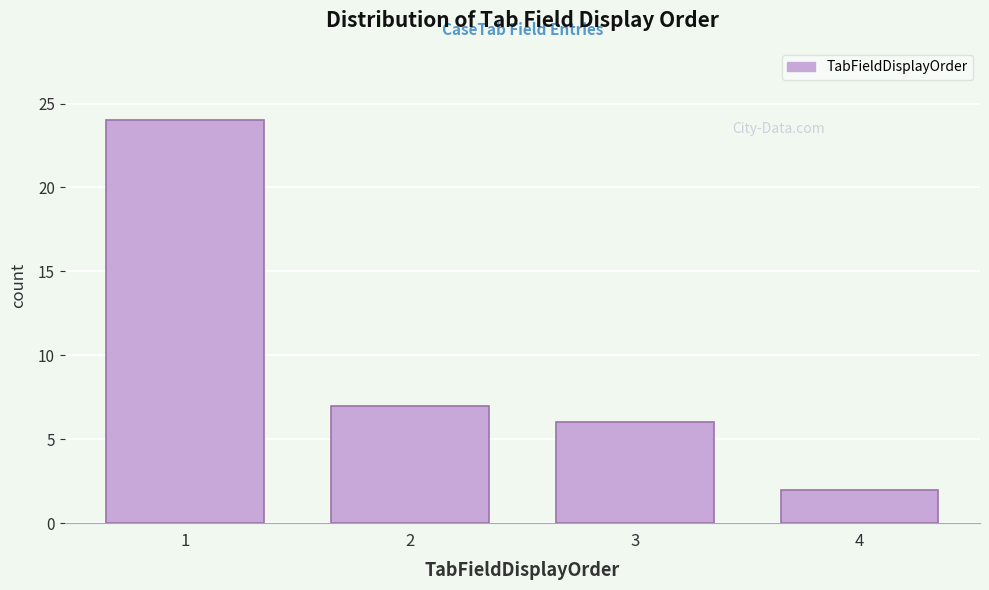

Reading left to right, transcribe all the data shown in this chart.

24	7	6	2